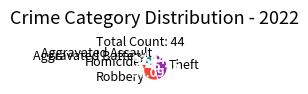

Which category has the biggest portion of the pie?

Theft